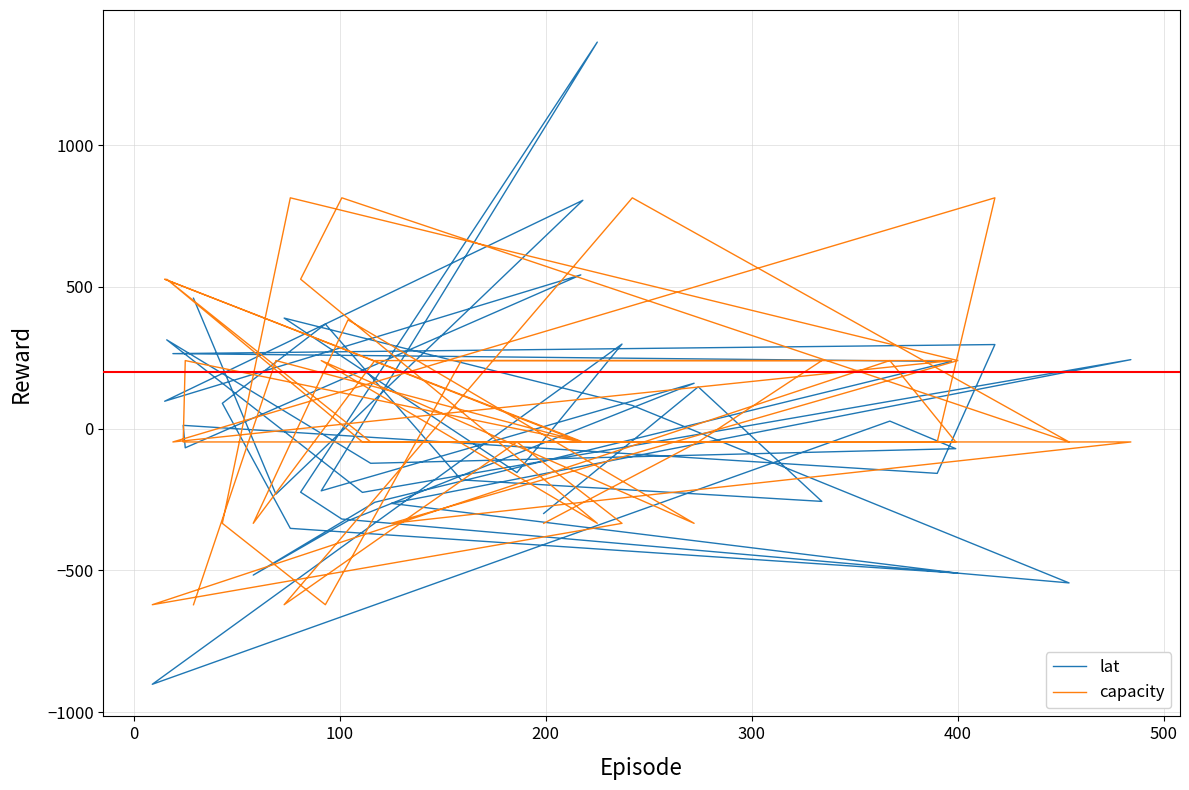

True or false: lat and capacity cross at least once.

True